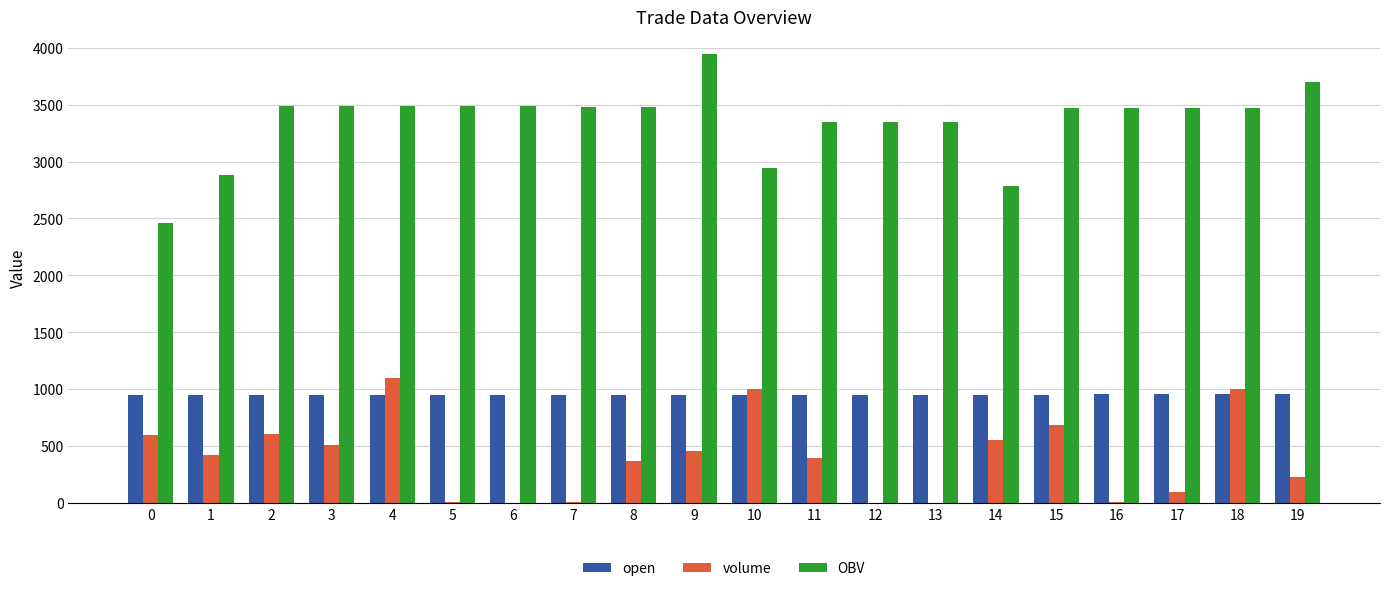

Is the value of volume at 5 greater than the value of OBV at 7?

No